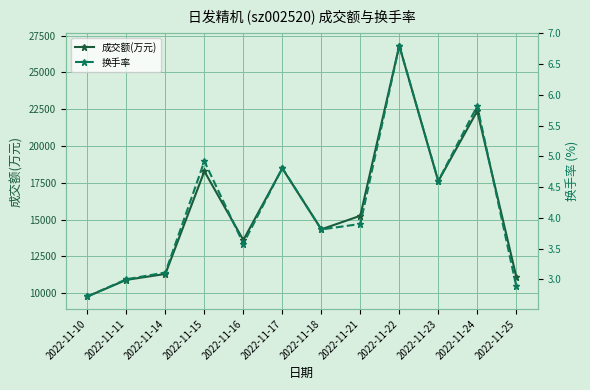

Where is 换手率 nearest to the value 4?

2022-11-21